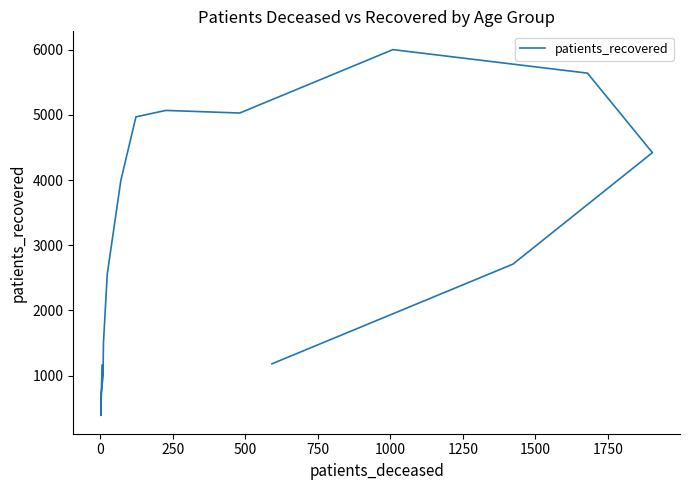

What is the average value?

2967